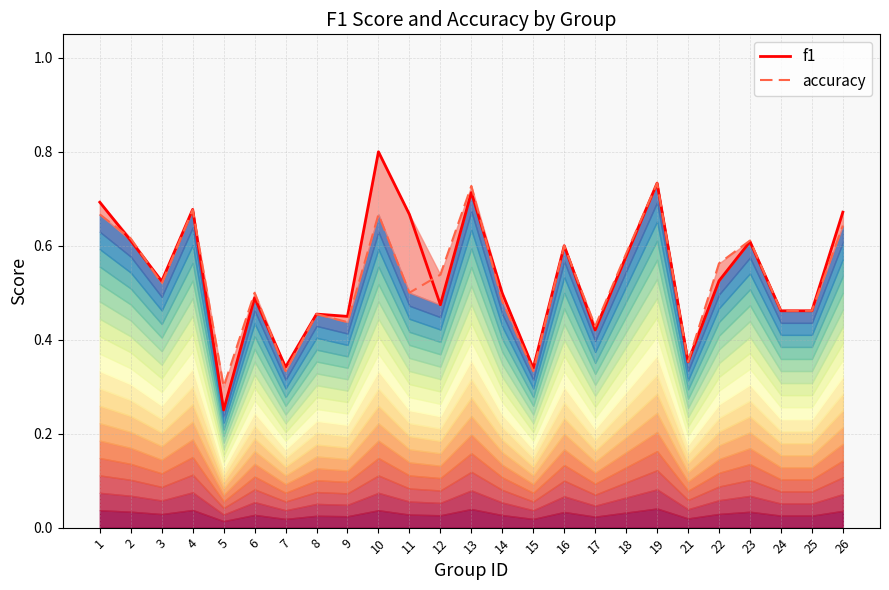

What is the greatest value displayed?

0.8